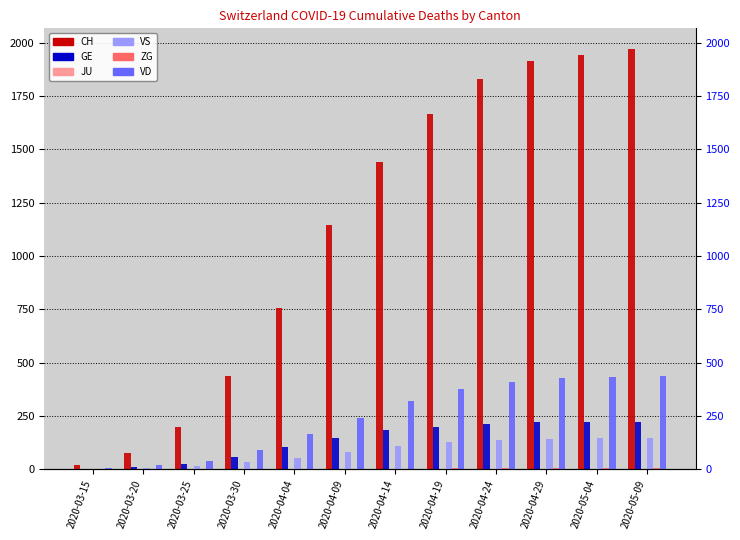

The value of VD at 2020-04-19 is 529. True or false?

False